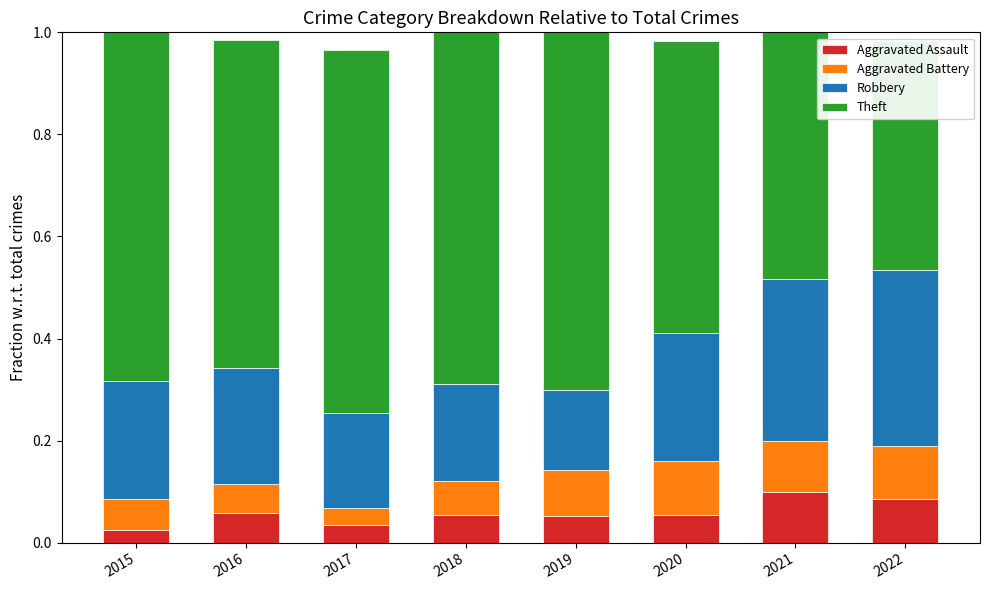

The value of Theft at 2019 is 0.7. True or false?

True